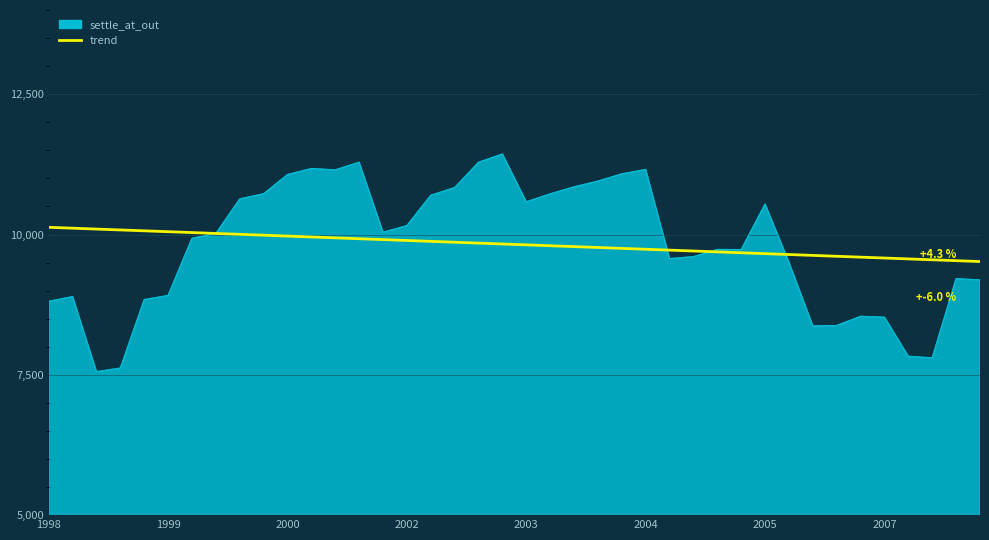

Count the number of data series in this chart.

2